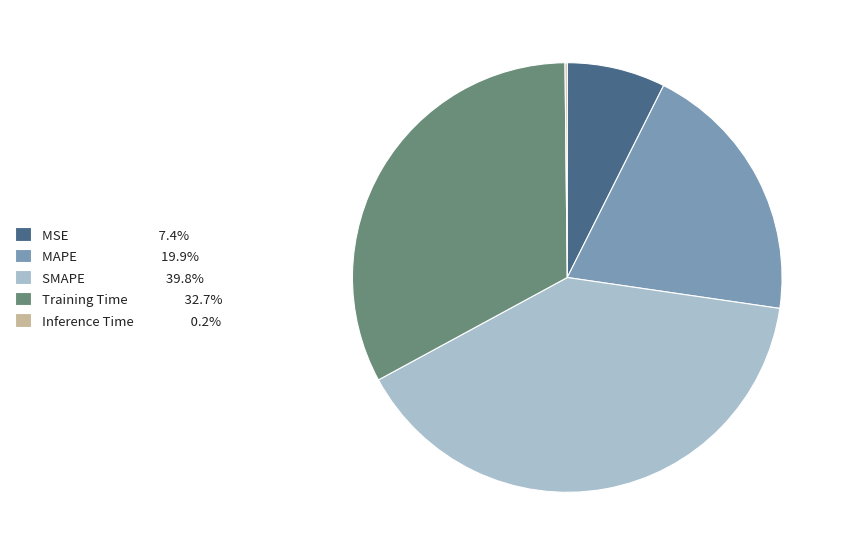

Combined, do MAPE and SMAPE account for over 50%?

Yes